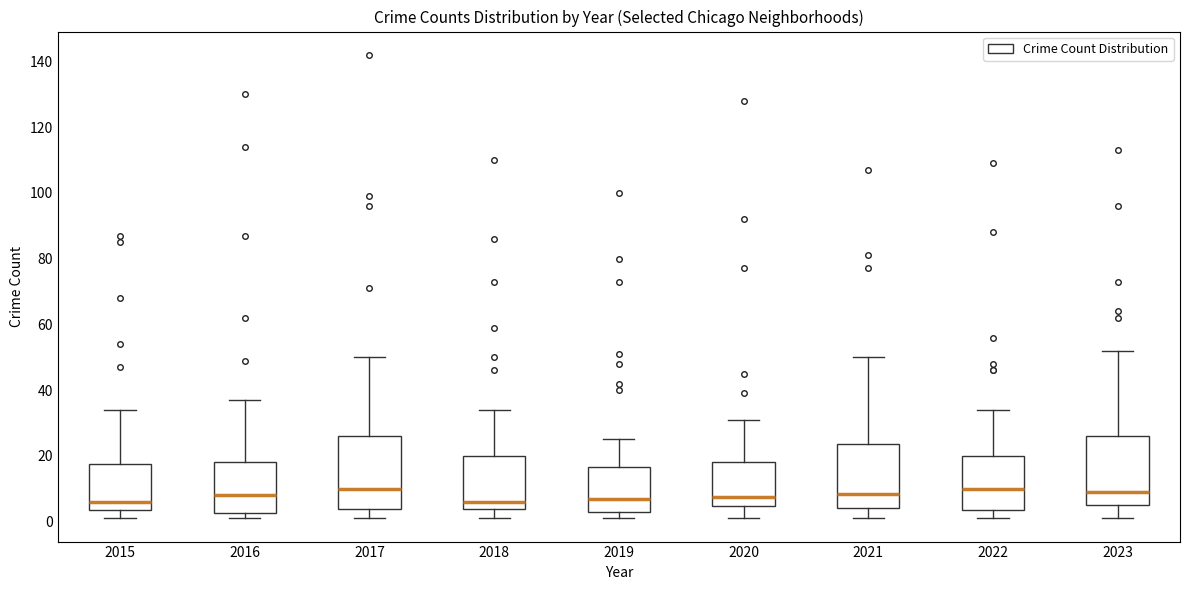

Reading left to right, read every box against the y-axis: the position of its median line, the range the box covers, and the ends of its whiskers. The values are not printed on the chart, so give them approximately, as read against the axis.

2015: median 6, box 4 to 18, whiskers 2 to 34
2016: median 8, box 2 to 18, whiskers 2 (just below the box's lower edge) to 38
2017: median 10, box 4 to 26, whiskers 2 to 50
2018: median 6, box 4 to 20, whiskers 2 to 34
2019: median 8, box 4 to 16, whiskers 2 to 26
2020: median 8, box 4 to 18, whiskers 2 to 32
2021: median 8, box 4 to 24, whiskers 2 to 50
2022: median 10, box 4 to 20, whiskers 2 to 34
2023: median 10, box 6 to 26, whiskers 2 to 52